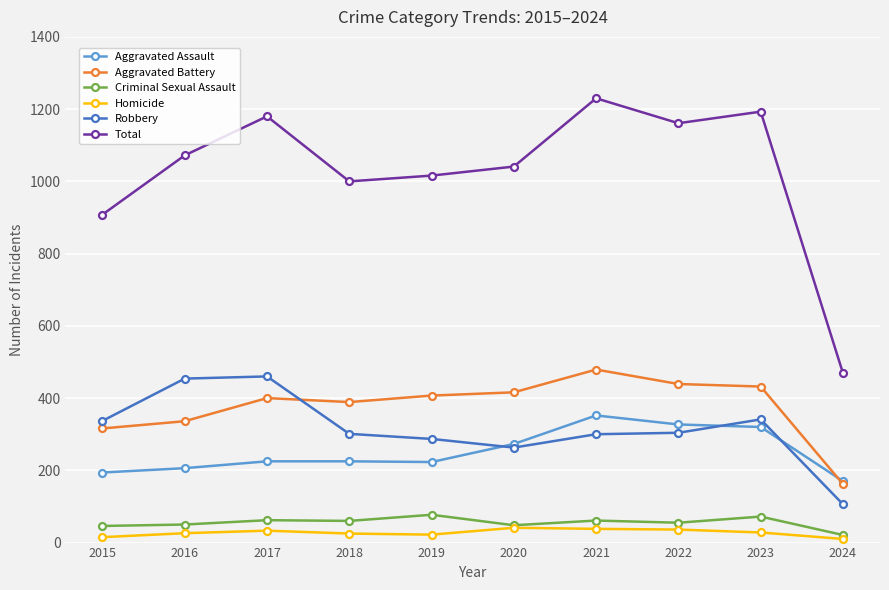

Which series has the largest total across all categories?

Total